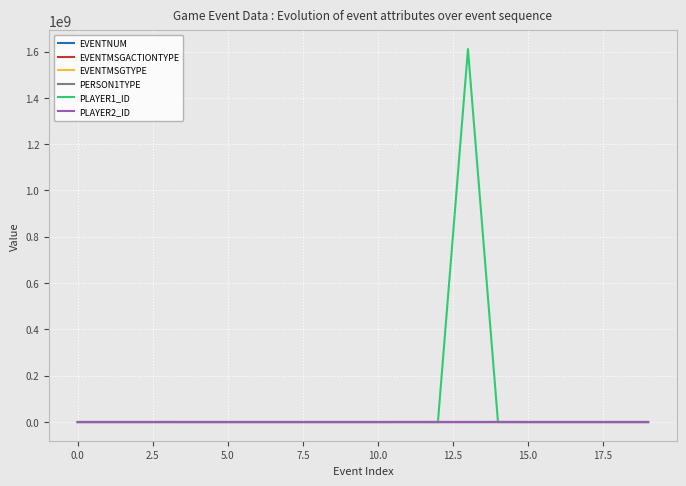

Which series has the widest spread of values?

PLAYER1_ID